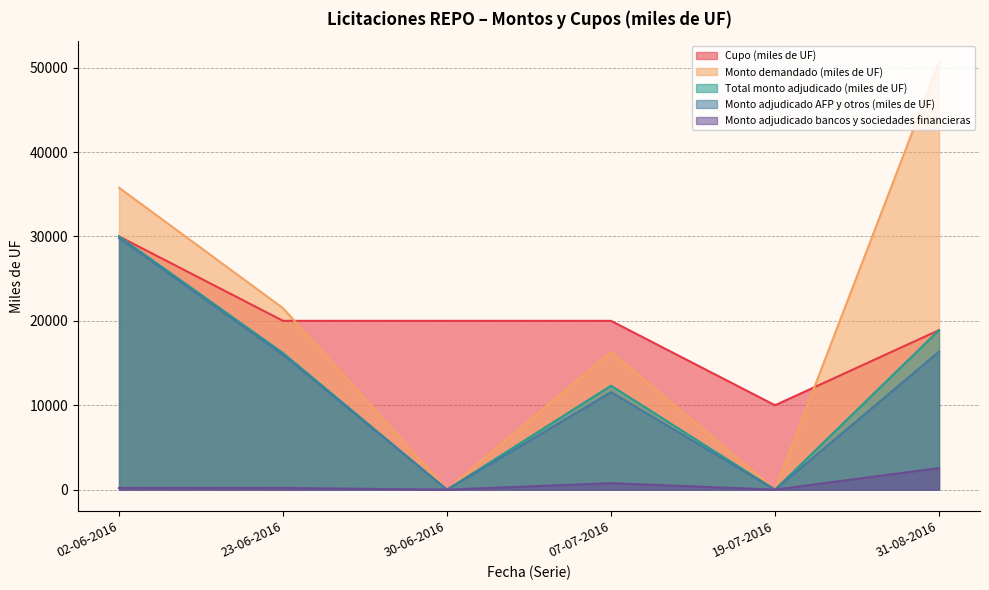

How many values in Total monto adjudicado (miles de UF) are above zero?

4